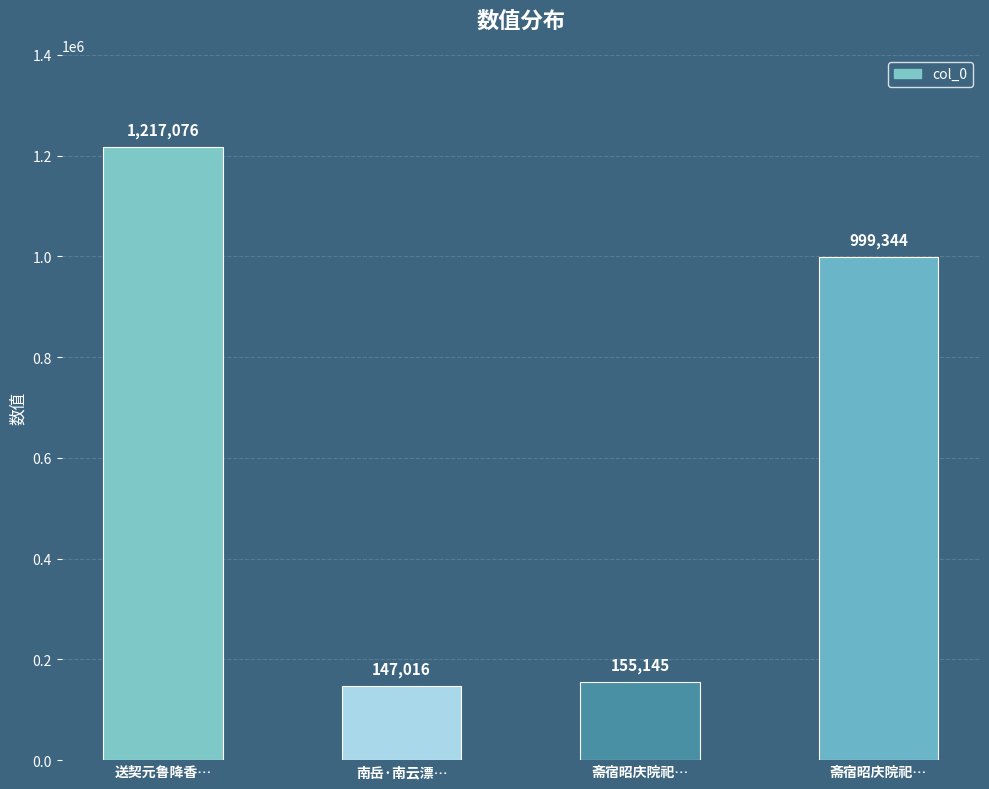

List the labels in order of value, largest first.

送契元鲁降香…, 斋宿昭庆院祀…, 斋宿昭庆院祀…, 南岳·南云漂…